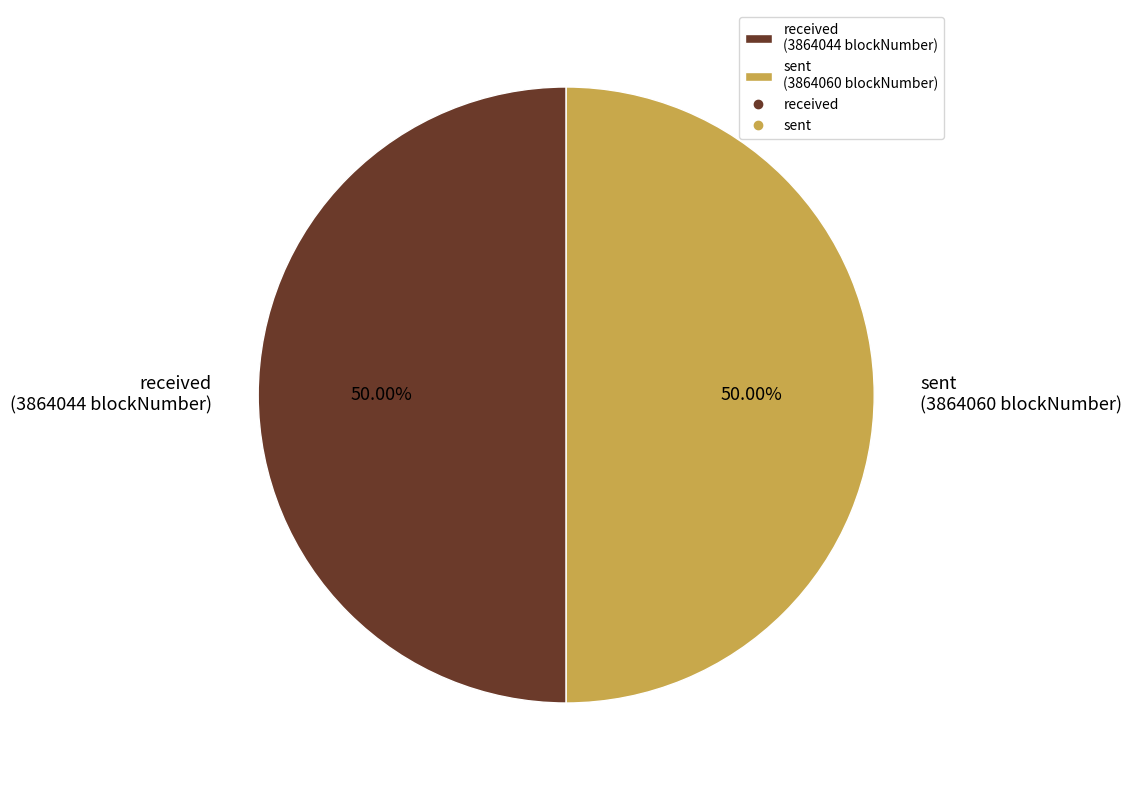

Do sent and received together represent more than half of the pie?

Yes